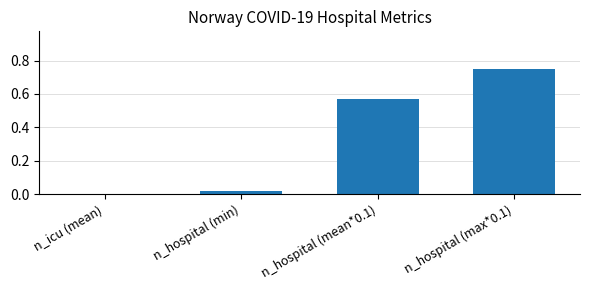

How many distinct data groups are displayed?

1